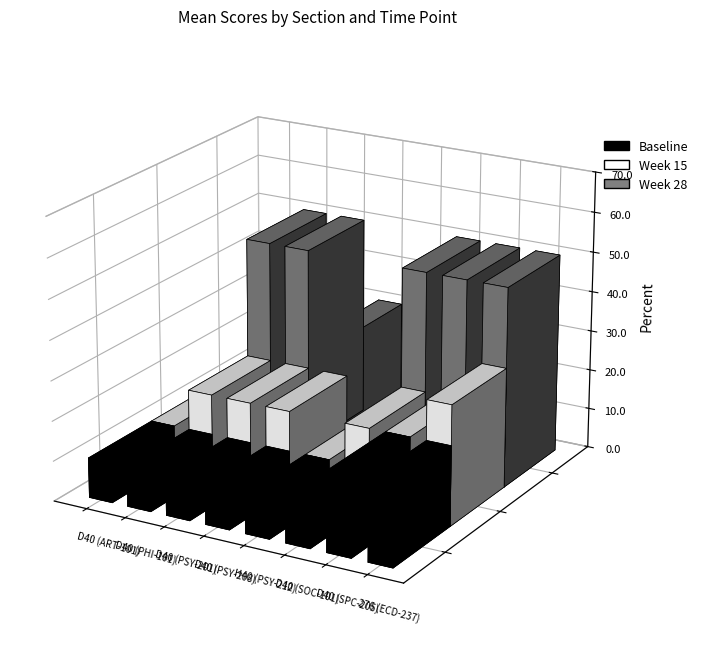

Does the chart contain stacked bars?

No